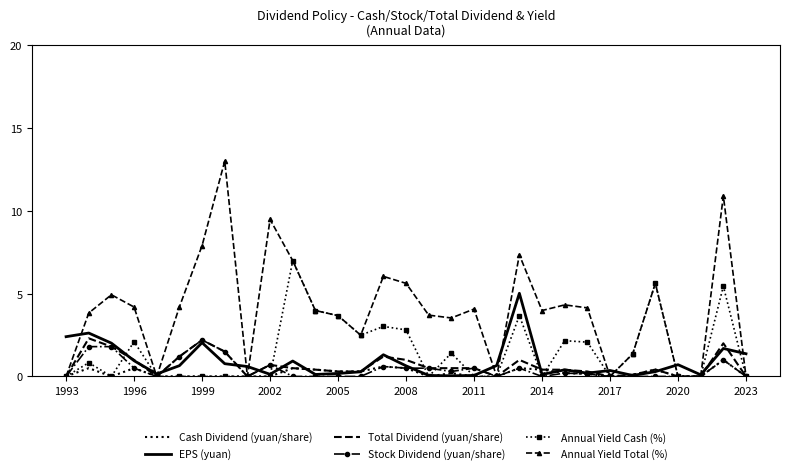

What is the maximum value for Total Dividend (yuan/share)?

2.3